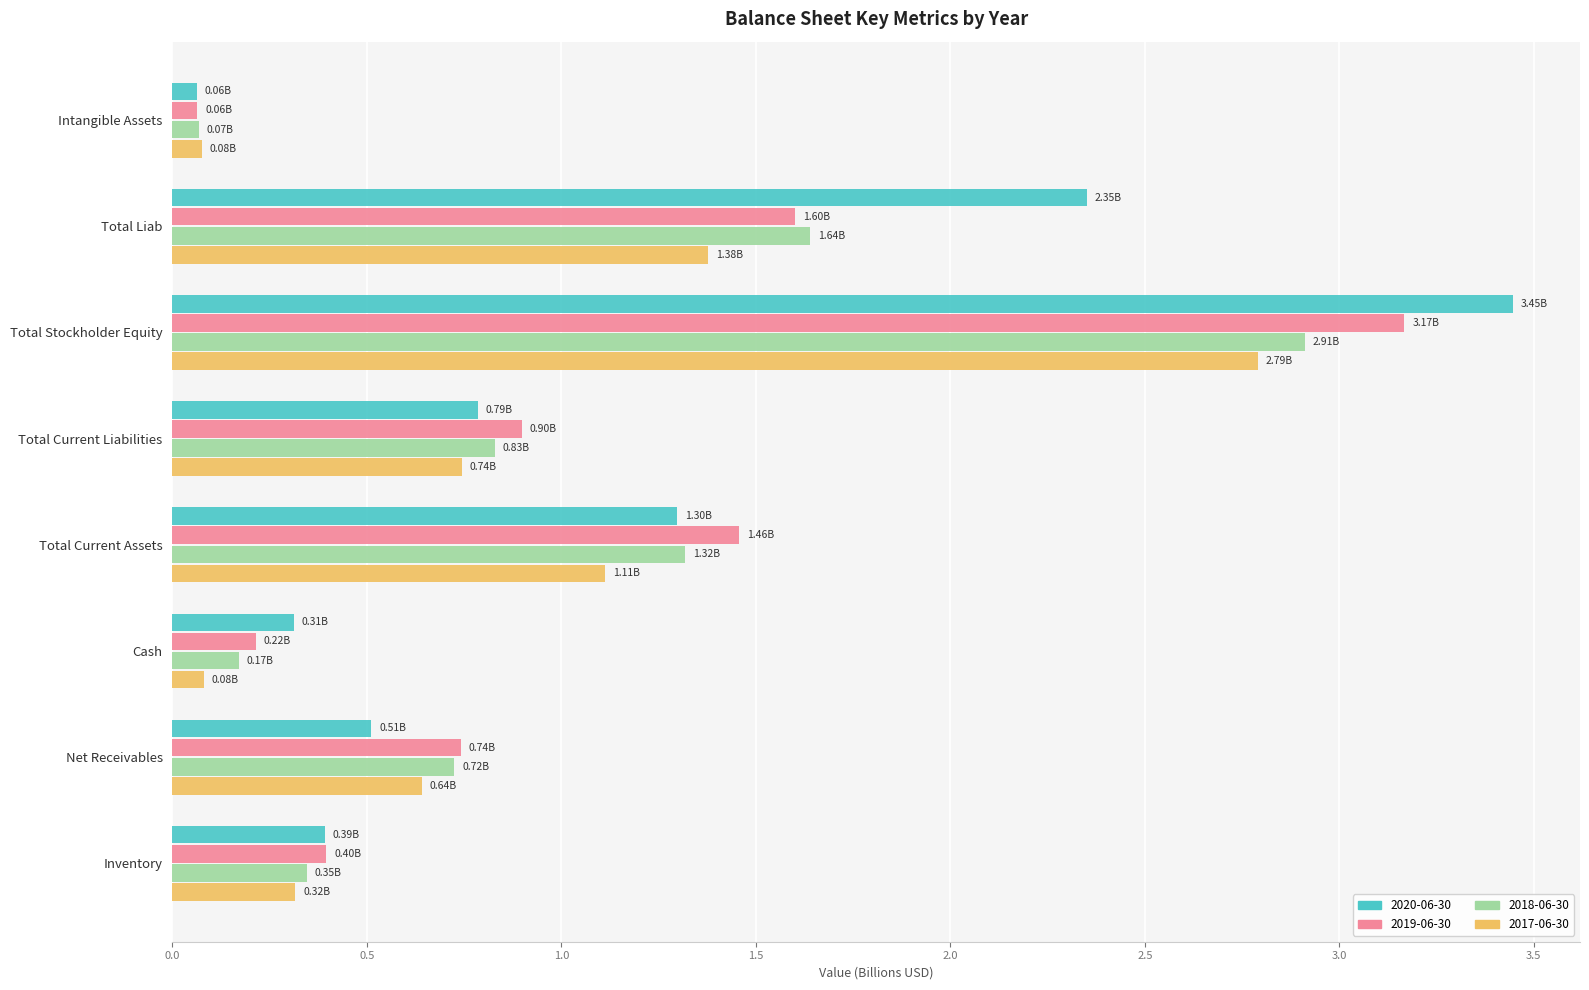

Rank the categories by 2018-06-30 value from highest to lowest.

Total Stockholder Equity, Total Liab, Total Current Assets, Total Current Liabilities, Net Receivables, Inventory, Cash, Intangible Assets